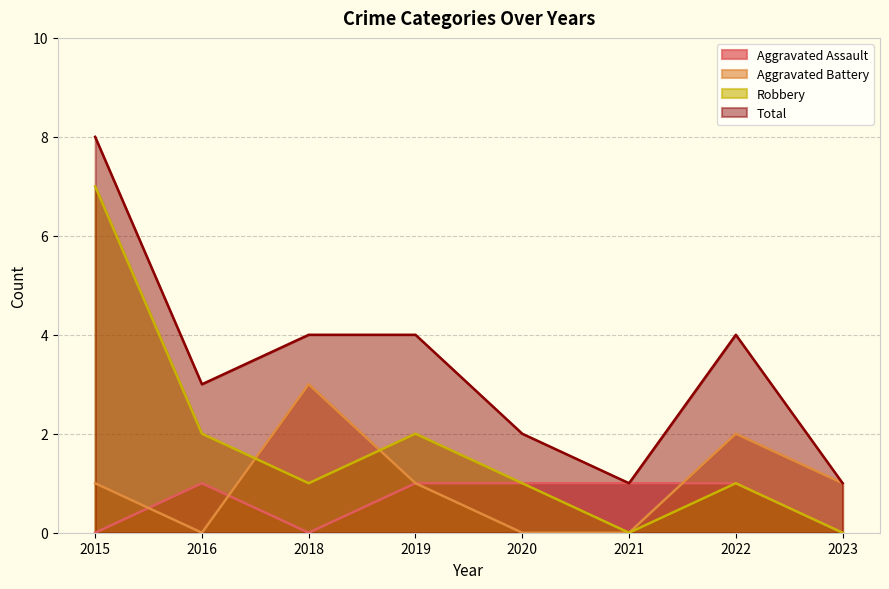

Reading left to right, what are all the values shown in this chart?

Aggravated Assault: 0	1	0	1	1	1	1	0
Aggravated Battery: 1	0	3	1	0	0	2	1
Robbery: 7	2	1	2	1	0	1	0
Total: 8	3	4	4	2	1	4	1